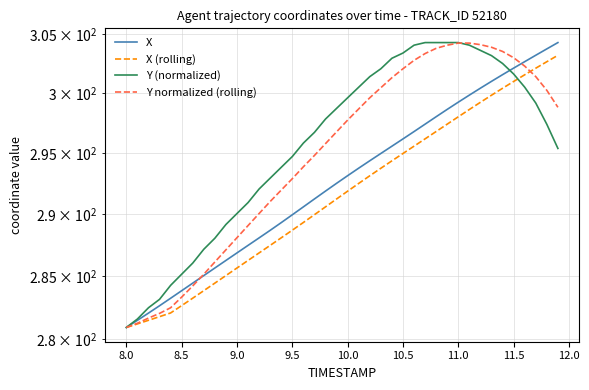

Which series has the largest total across all categories?

Y (normalized)